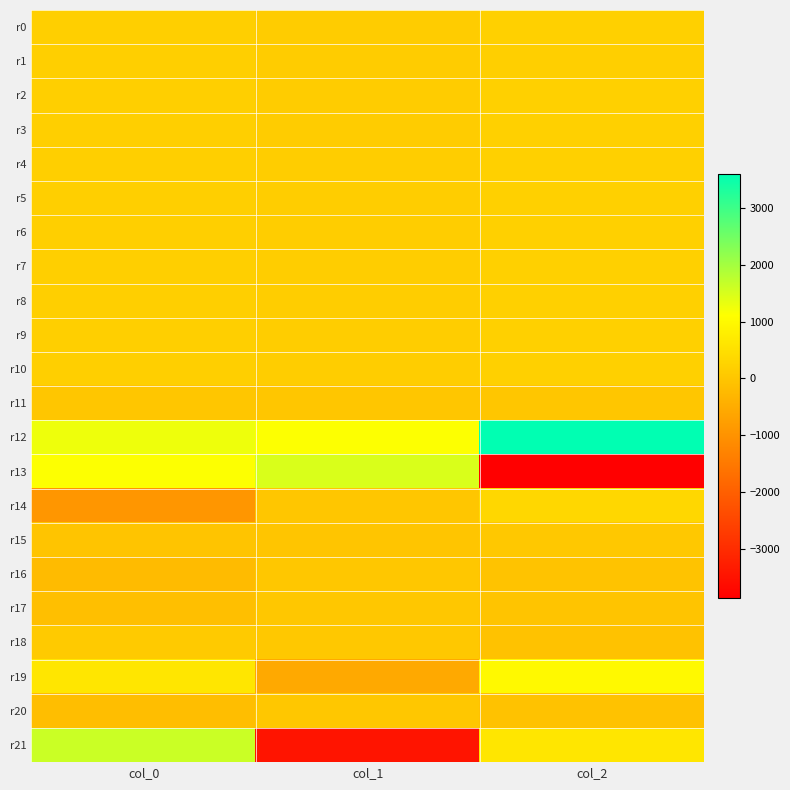

At col_0, list the series in order from largest to smallest.

r21, r12, r13, r19, r8, r7, r3, r4, r5, r1, r0, r2, r9, r6, r10, r18, r11, r15, r17, r20, r16, r14